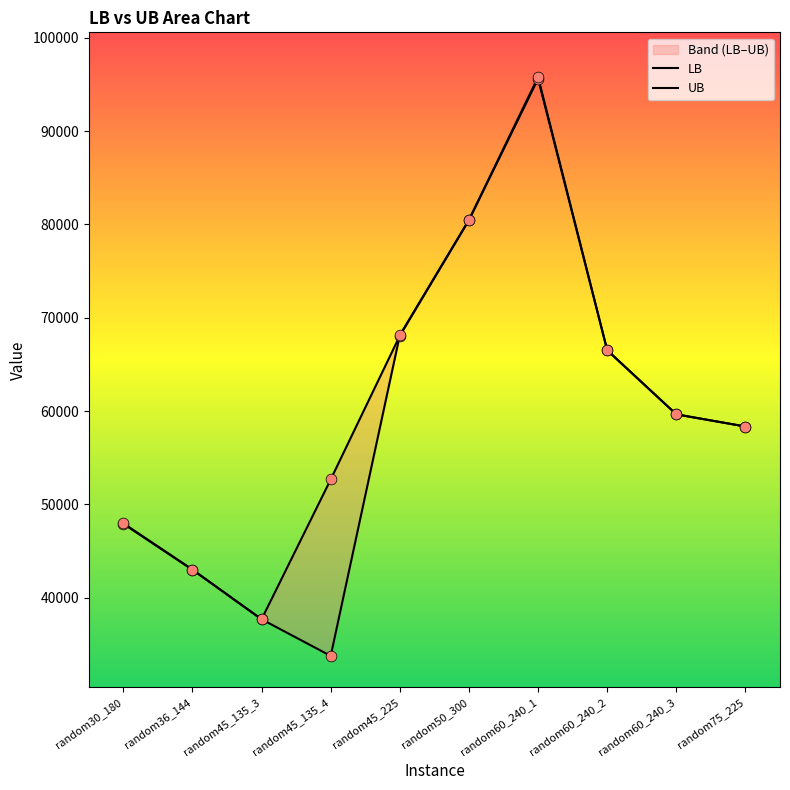

What are all the series names shown in the legend?

LB, UB